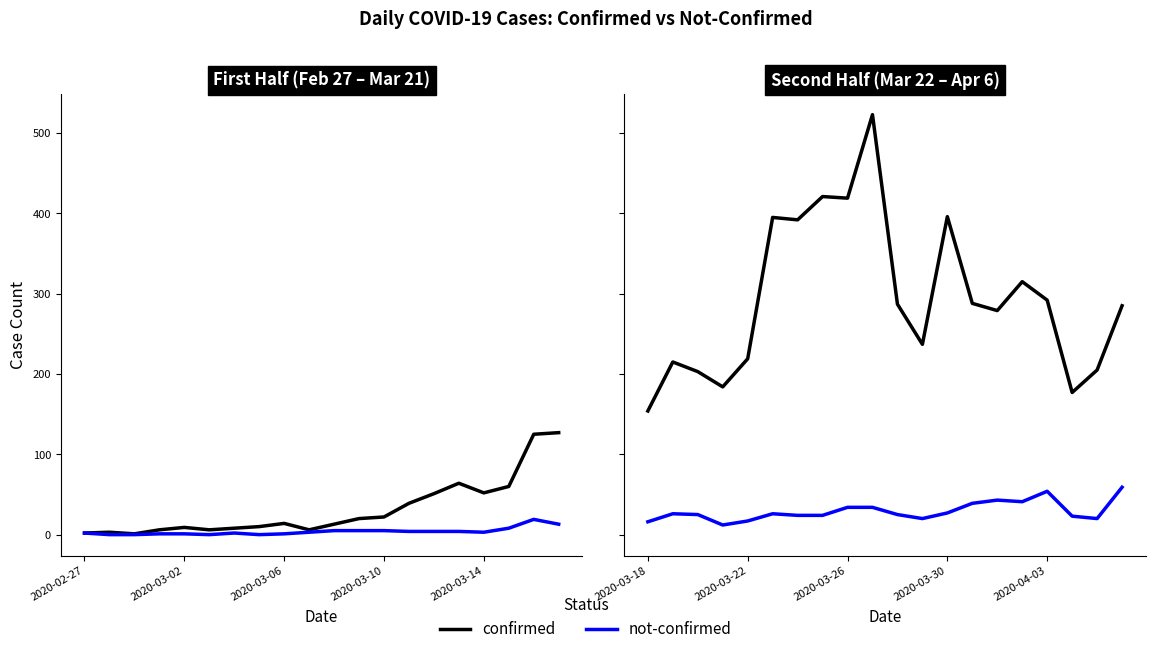

What are all the series names shown in the legend?

confirmed, not-confirmed